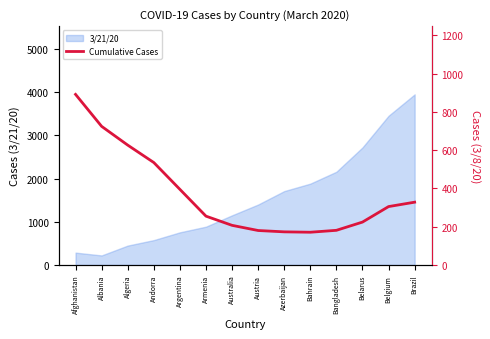

Between Bahrain and Brazil, which is larger?

Brazil